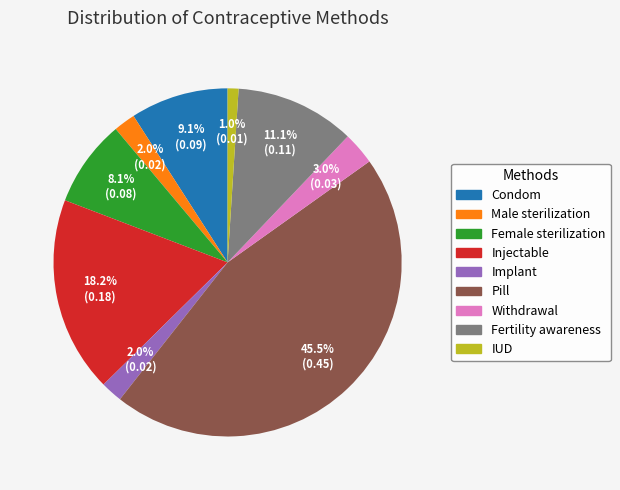

Is there any slice that represents more than half of the pie?

No